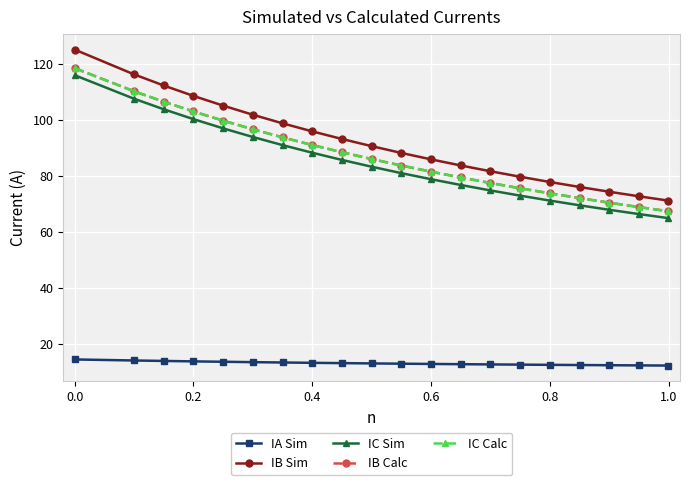

True or false: IC Calc and IA Sim cross at least once.

False